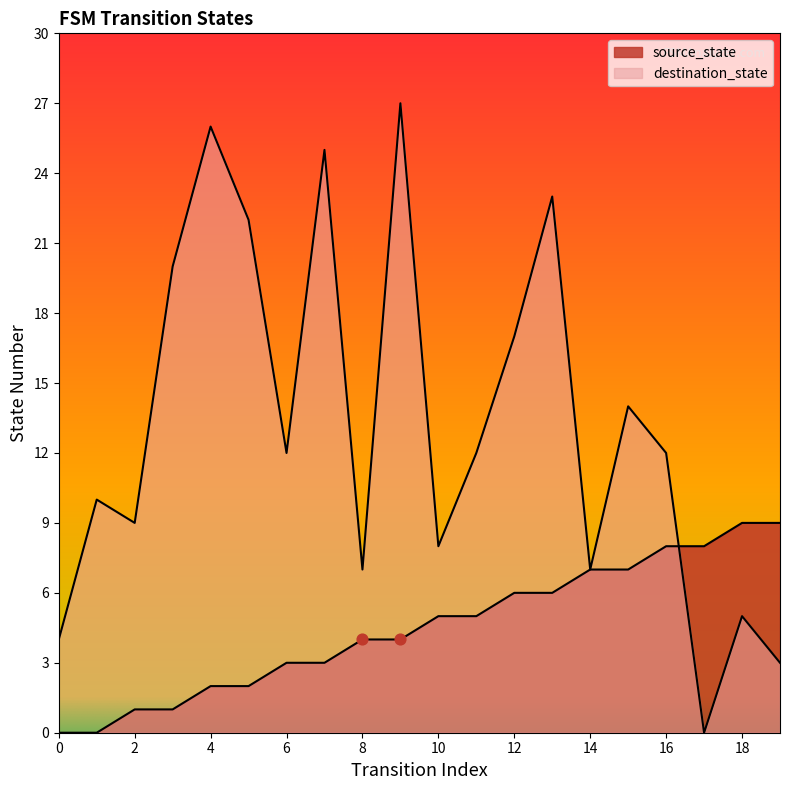

Which series contains the highest Y value?

destination_state